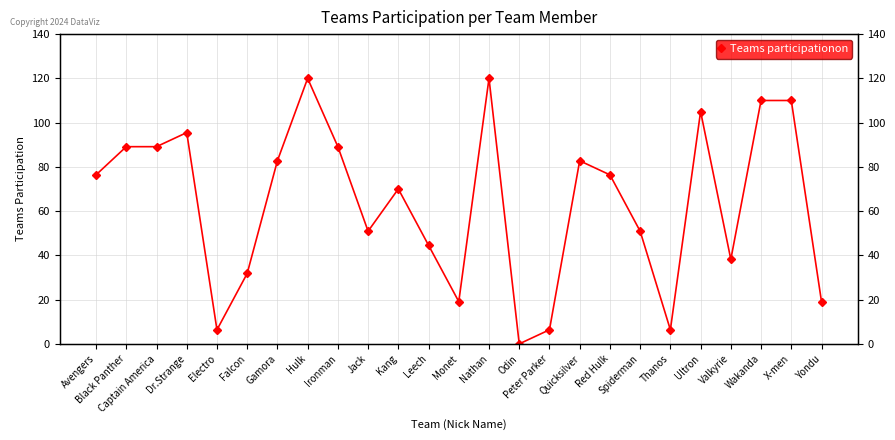

Which category has the lowest value across all series?

Odin